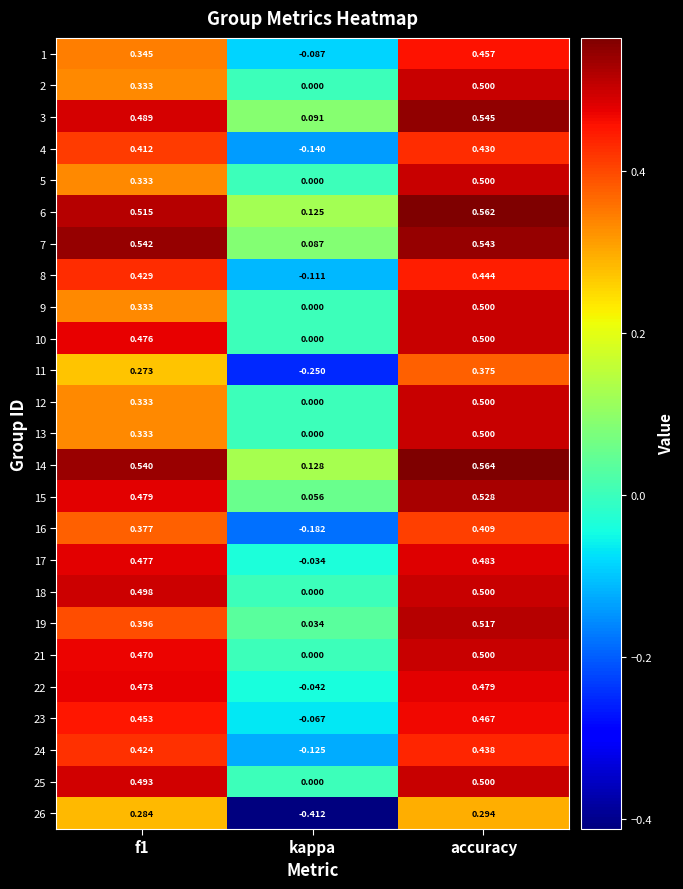

Where is 22 nearest to the value 0?

kappa